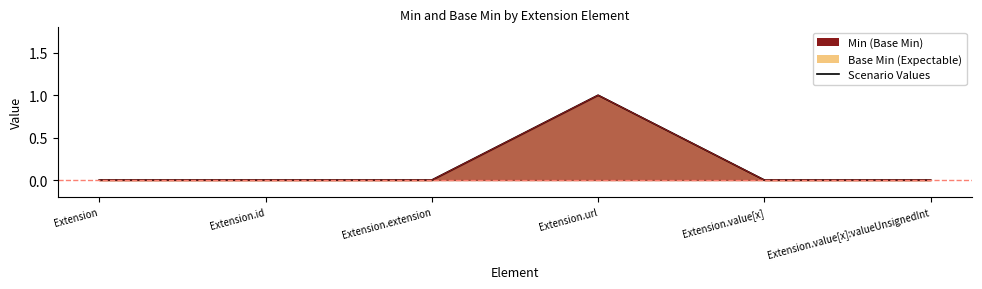

Where is Min nearest to the value 0?

Extension